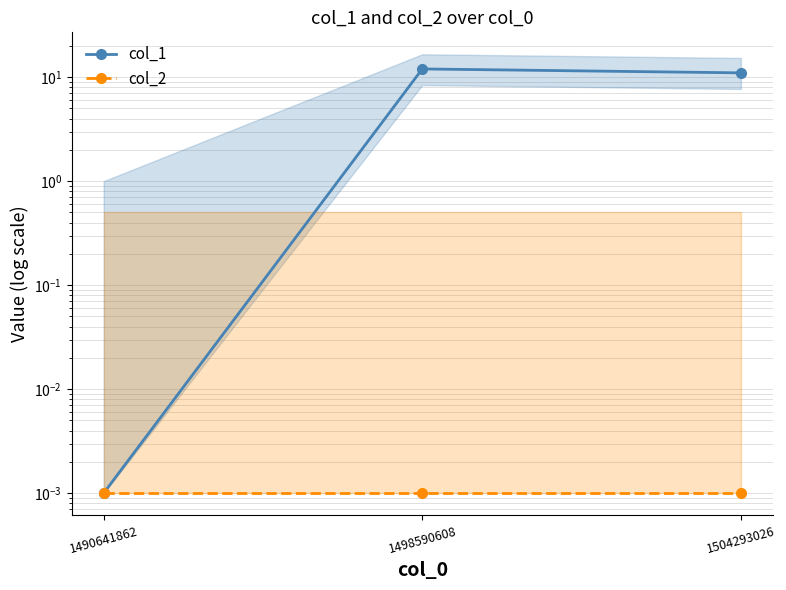

What is the maximum value shown in the chart?

12.0